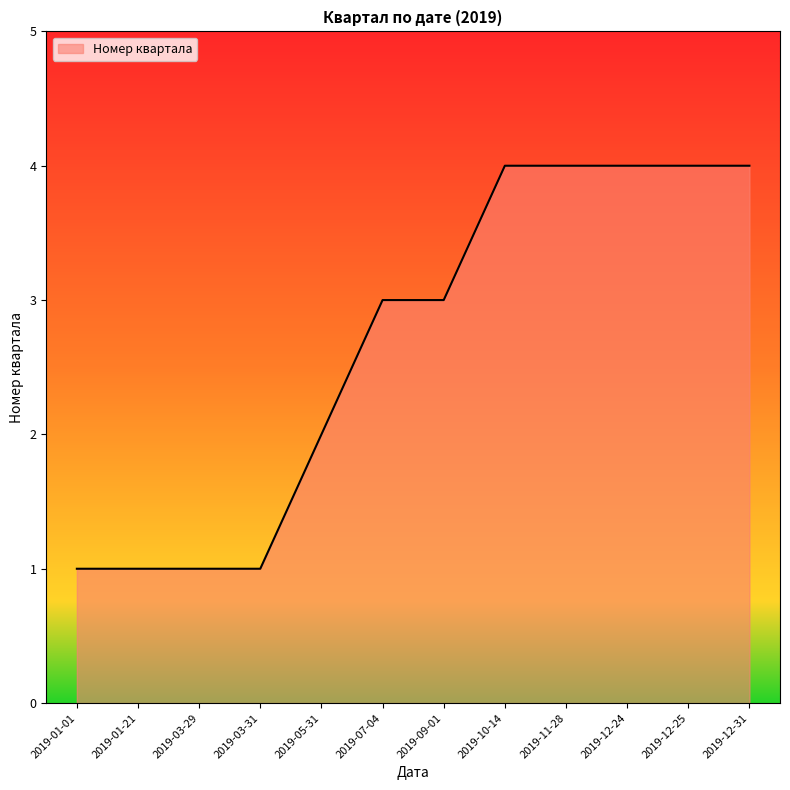

True or false: the data shows 3 at 2019-09-01.

True